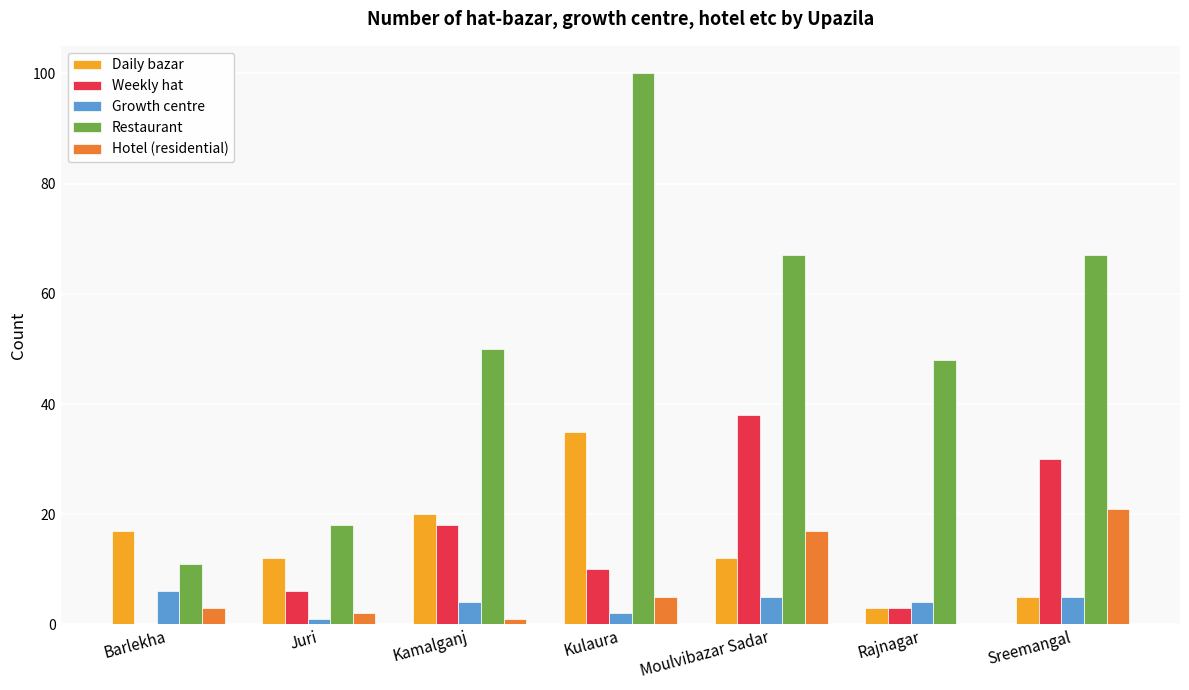

Between Juri and Sreemangal, which series saw the biggest shift?

Restaurant